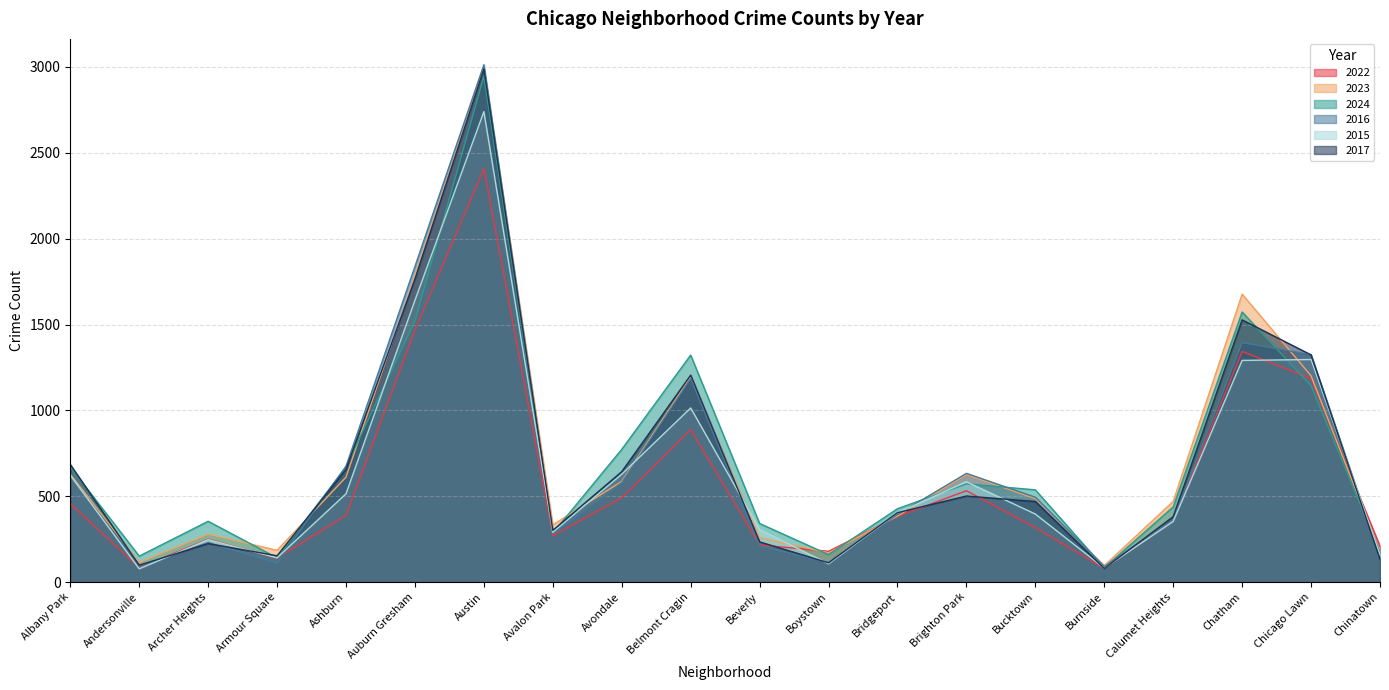

How many times do 2022 and 2015 cross each other?

7